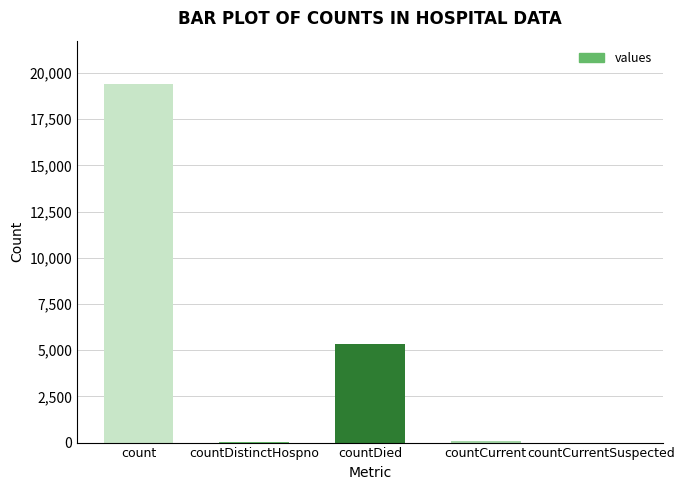

What is the sum of the values at count and countDistinctHospno?

19458